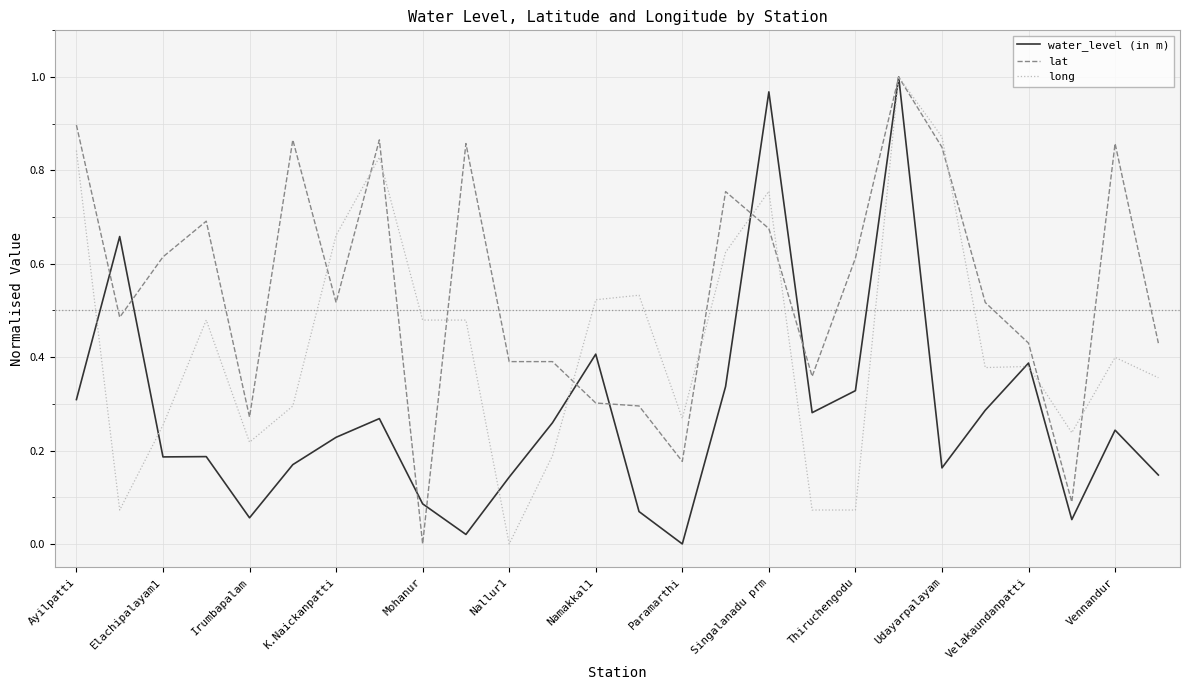

Rank the series by their average value, from lowest to highest.

water_level (in m), long, lat